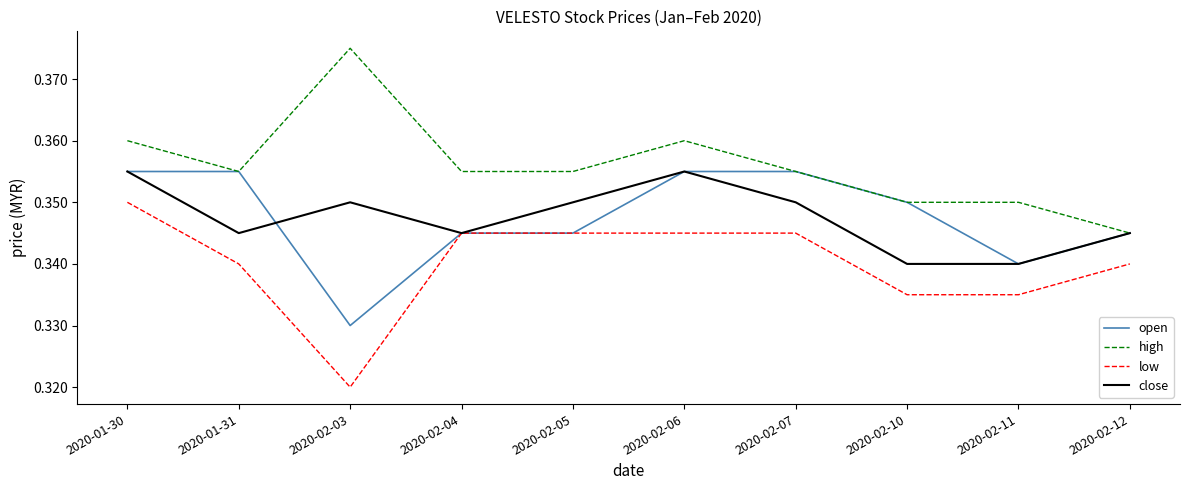

Is it true that close equals 0.5 at 2020-01-31?

False